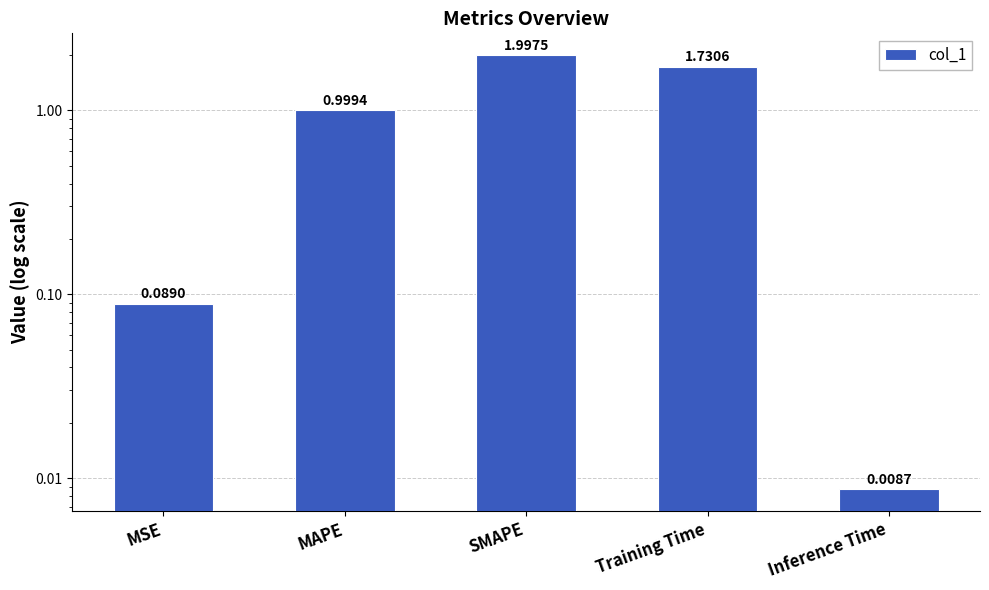

What is the average value?

1.0